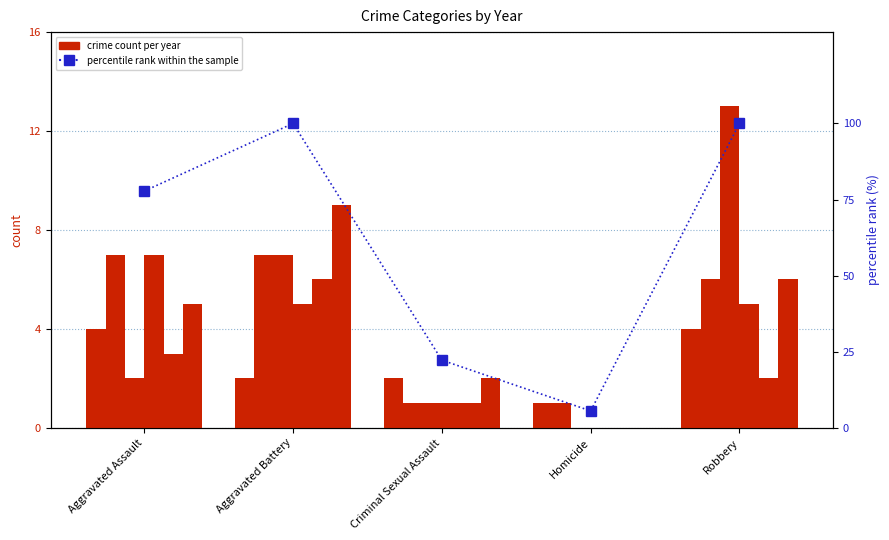

What is the label of the 1st bar from the right?

Robbery